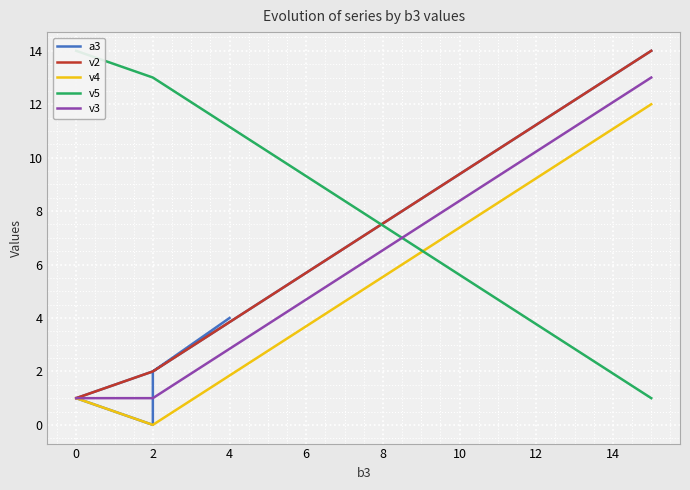

Is it true that v4 equals 0 at 2?

True